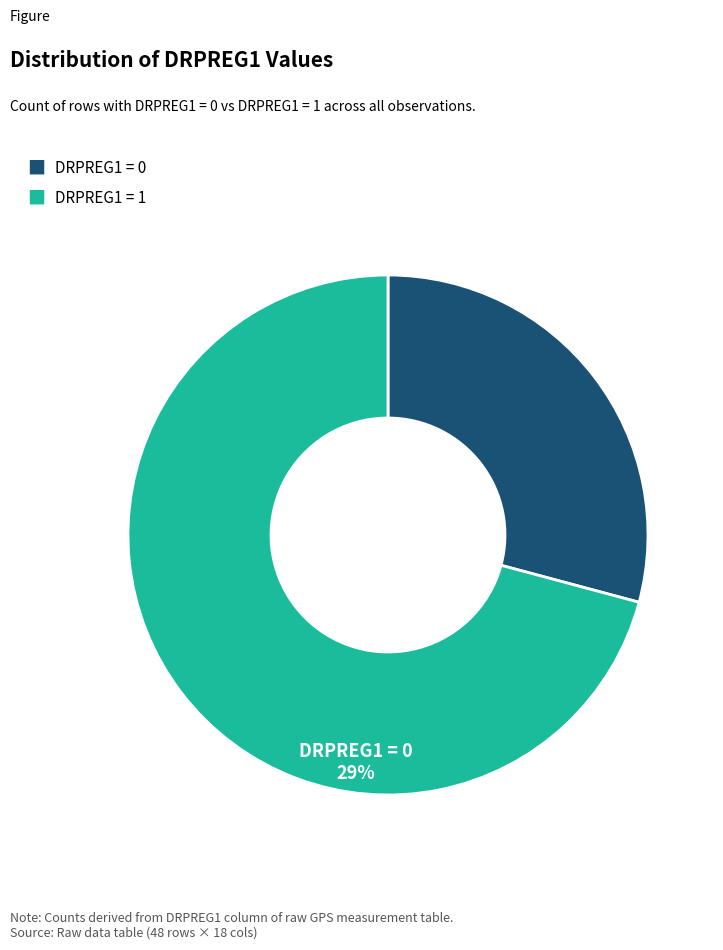

Is there a majority slice in this chart?

Yes